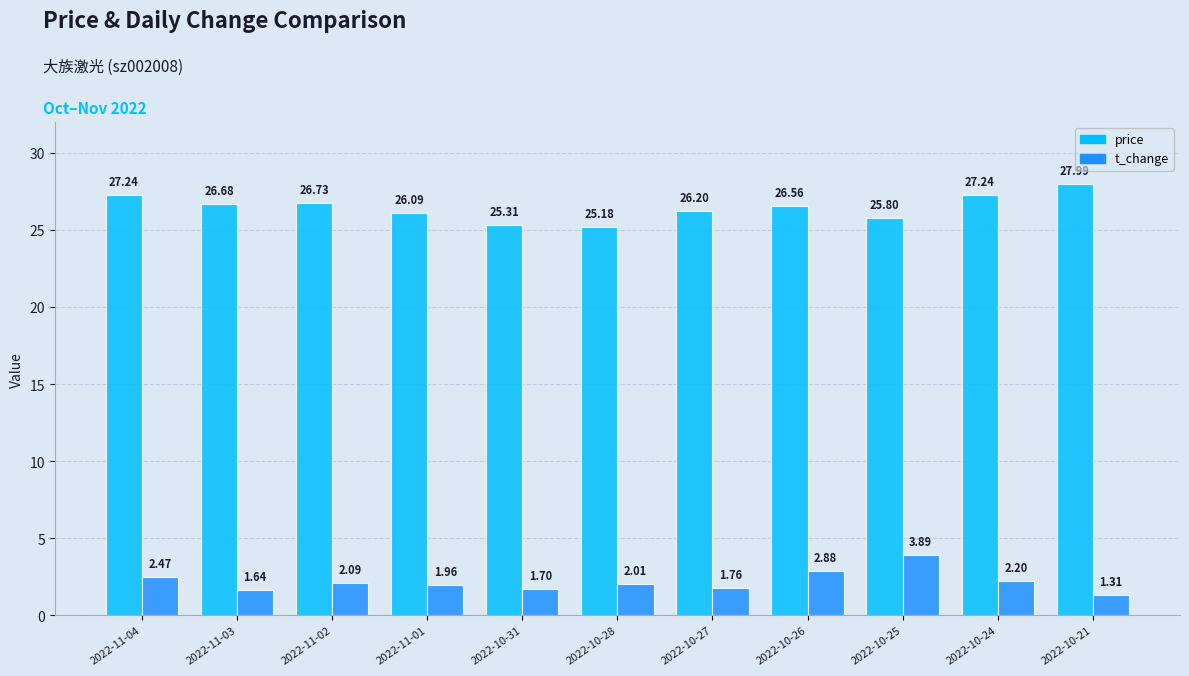

Which series has the widest spread of values?

price